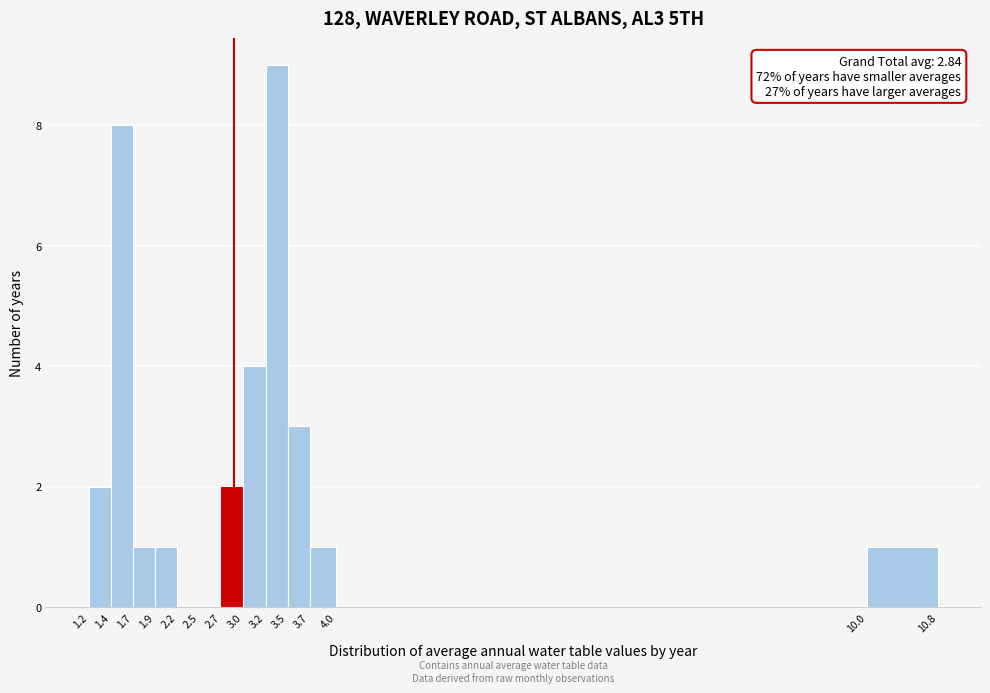

Over which range of the x-axis is the bar tallest?

3.2 to 3.5